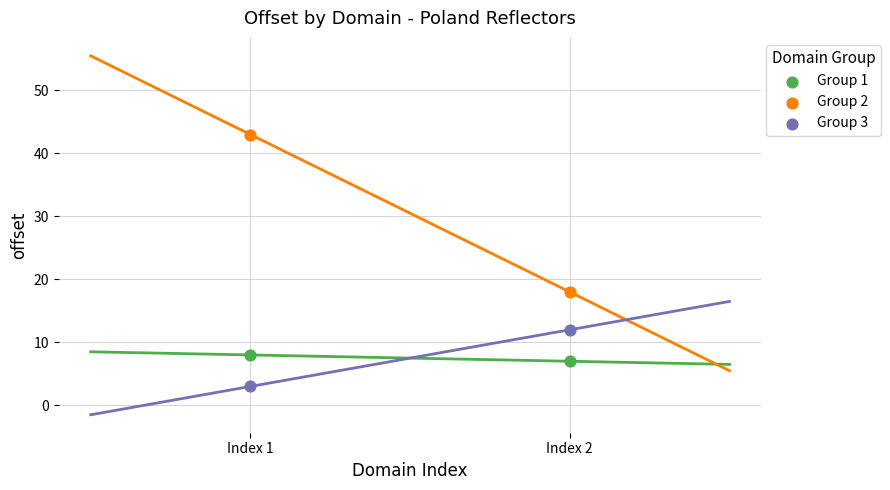

What are all the series names shown in the legend?

Group 1, Group 2, Group 3